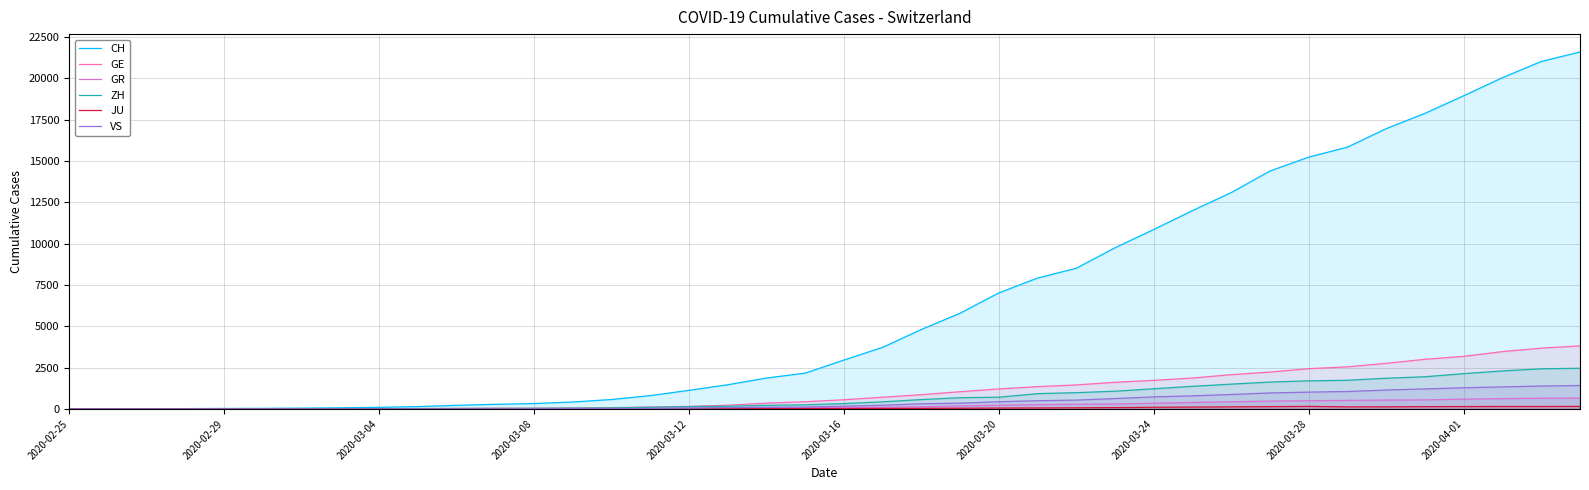

Which series has the largest range (max minus min)?

CH